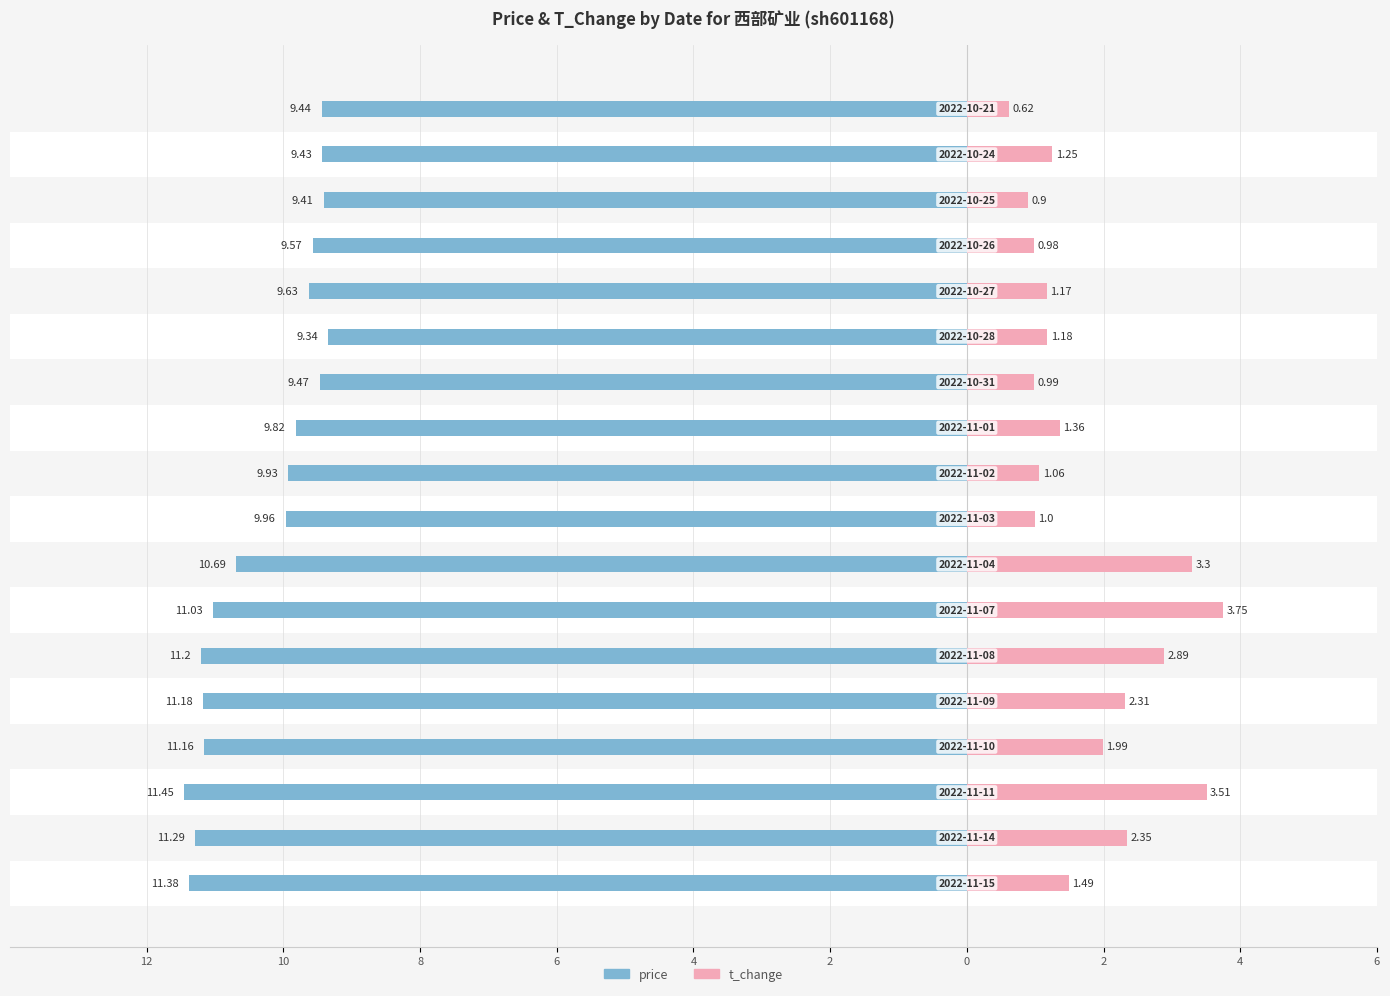

Between 8 and 2, which series saw the biggest shift?

t_change